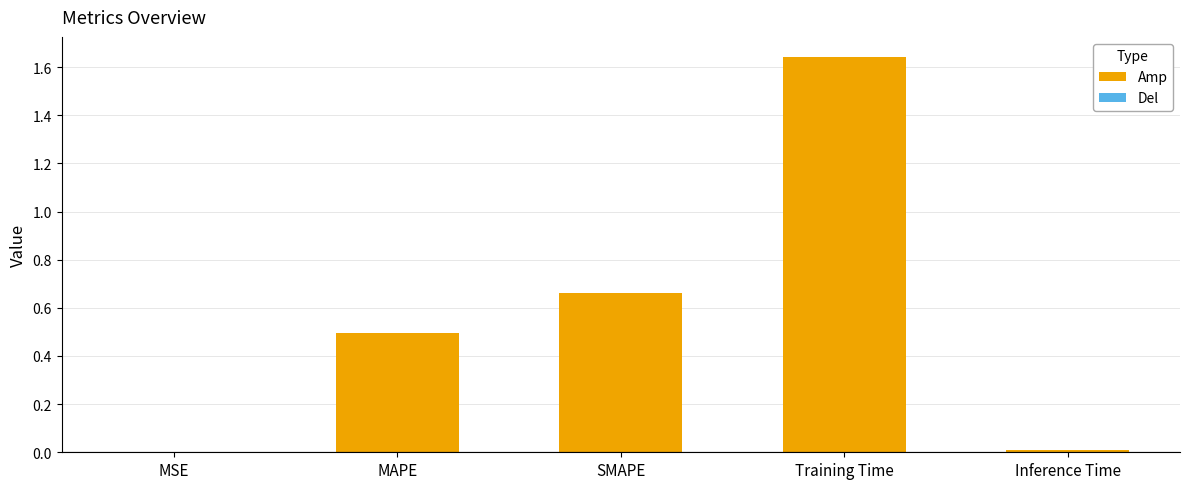

At which category does the chart reach its peak across all series?

Training Time